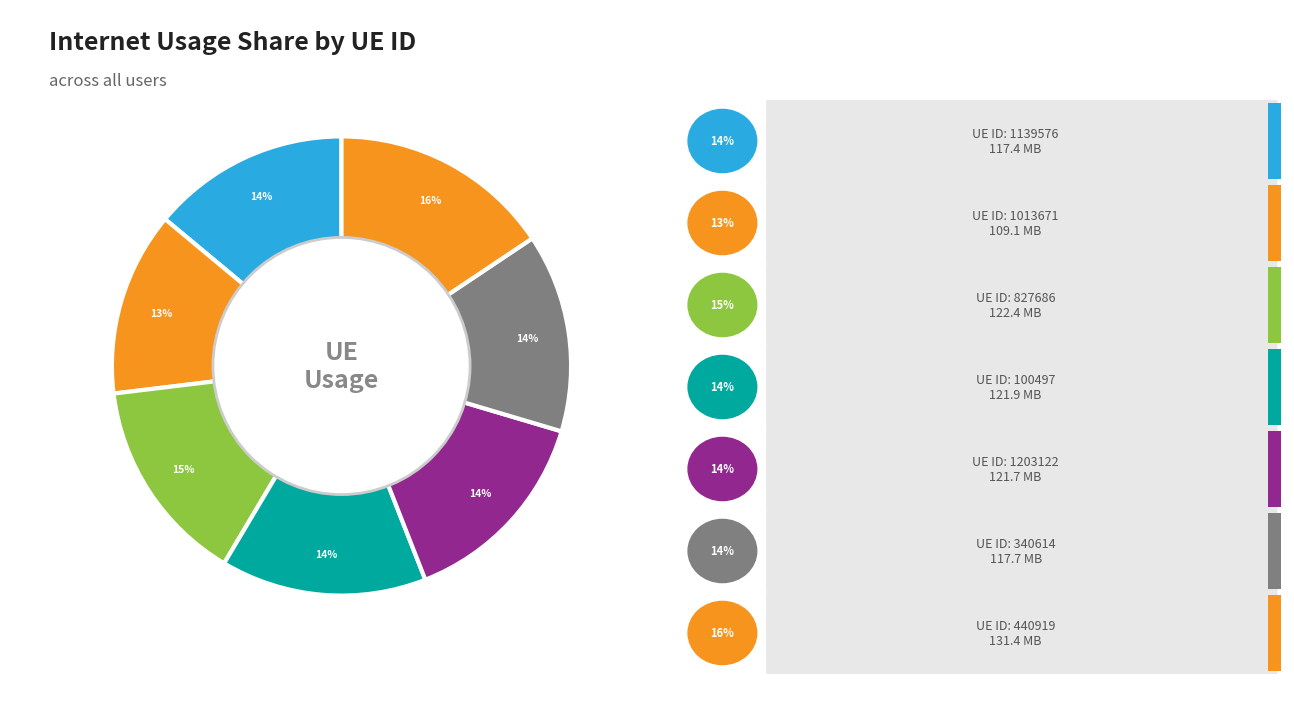

What is the change in value from 1203122 to 440919?

+9.7